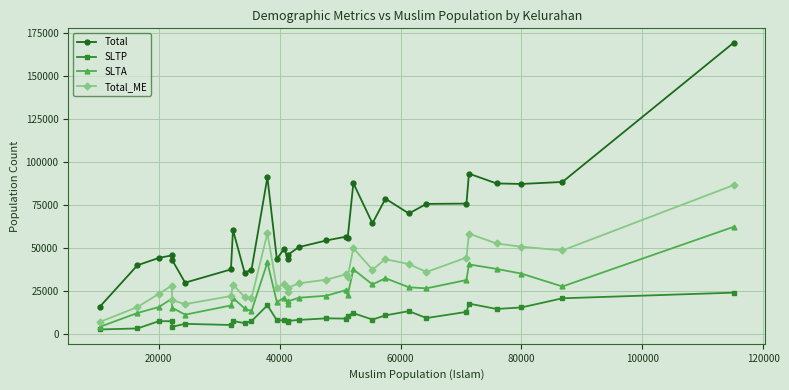

Which series has the widest spread of values?

Total